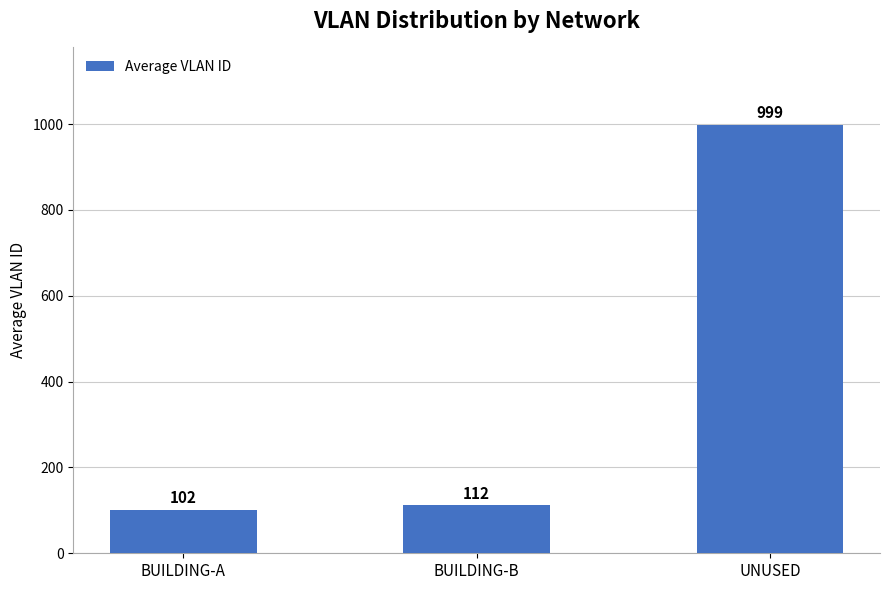

What is the label of the 1st bar from the left?

BUILDING-A